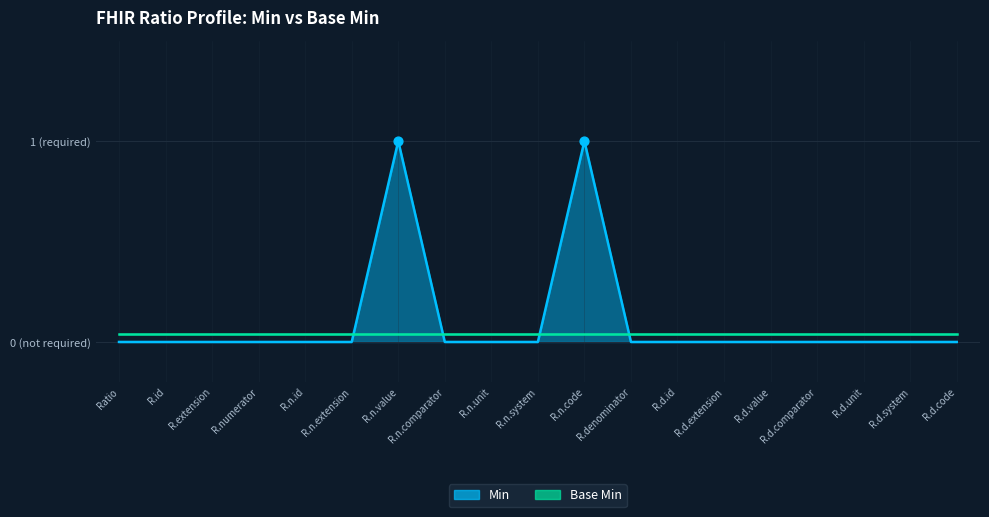

Which has a higher value, Ratio.id or Ratio.denominator.comparator?

Ratio.id